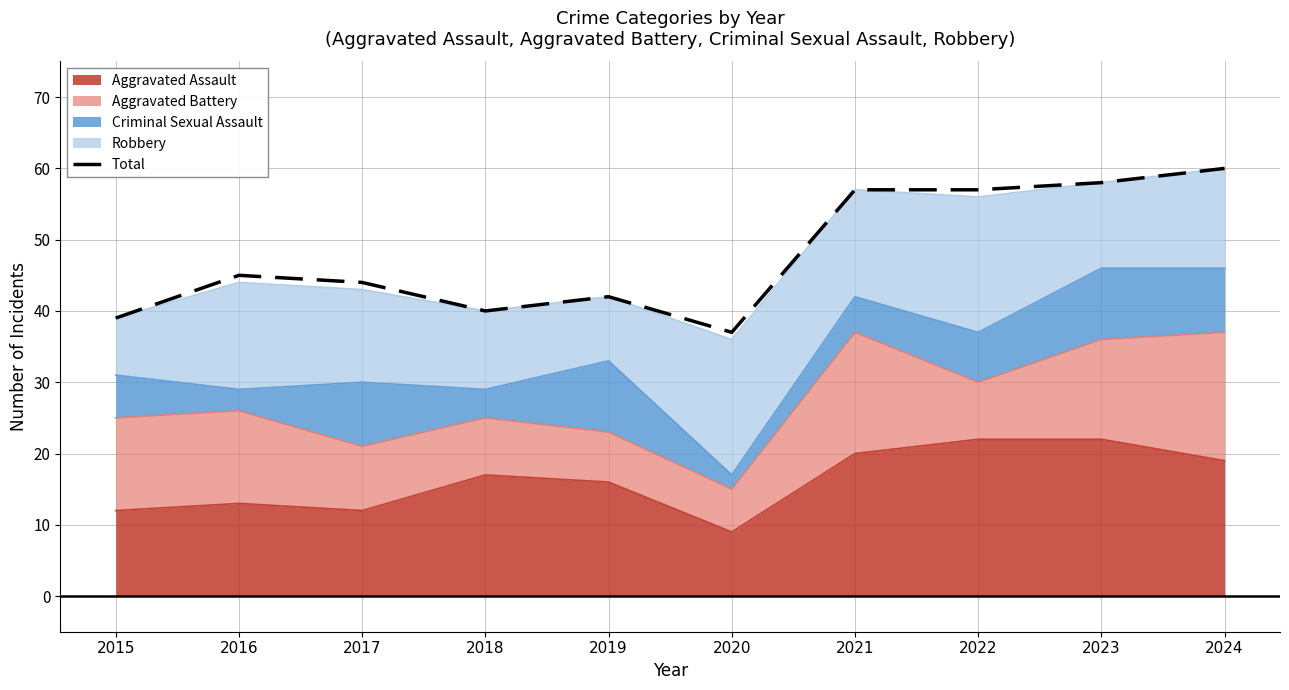

How many lines are shown in the chart?

1